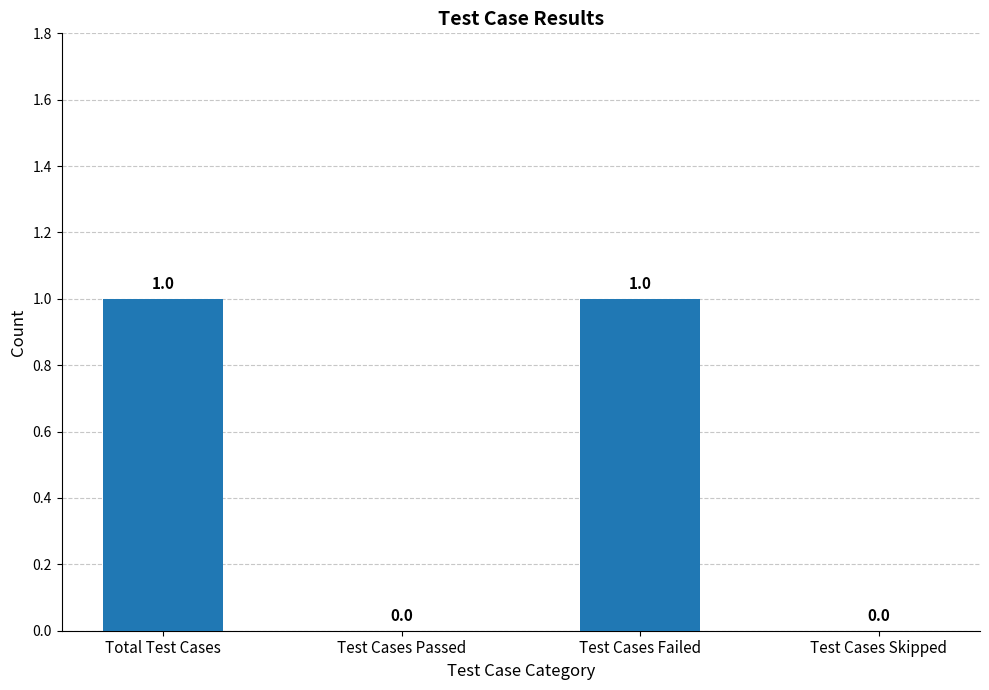

True or false: the data shows 0 at Test Cases Passed.

True